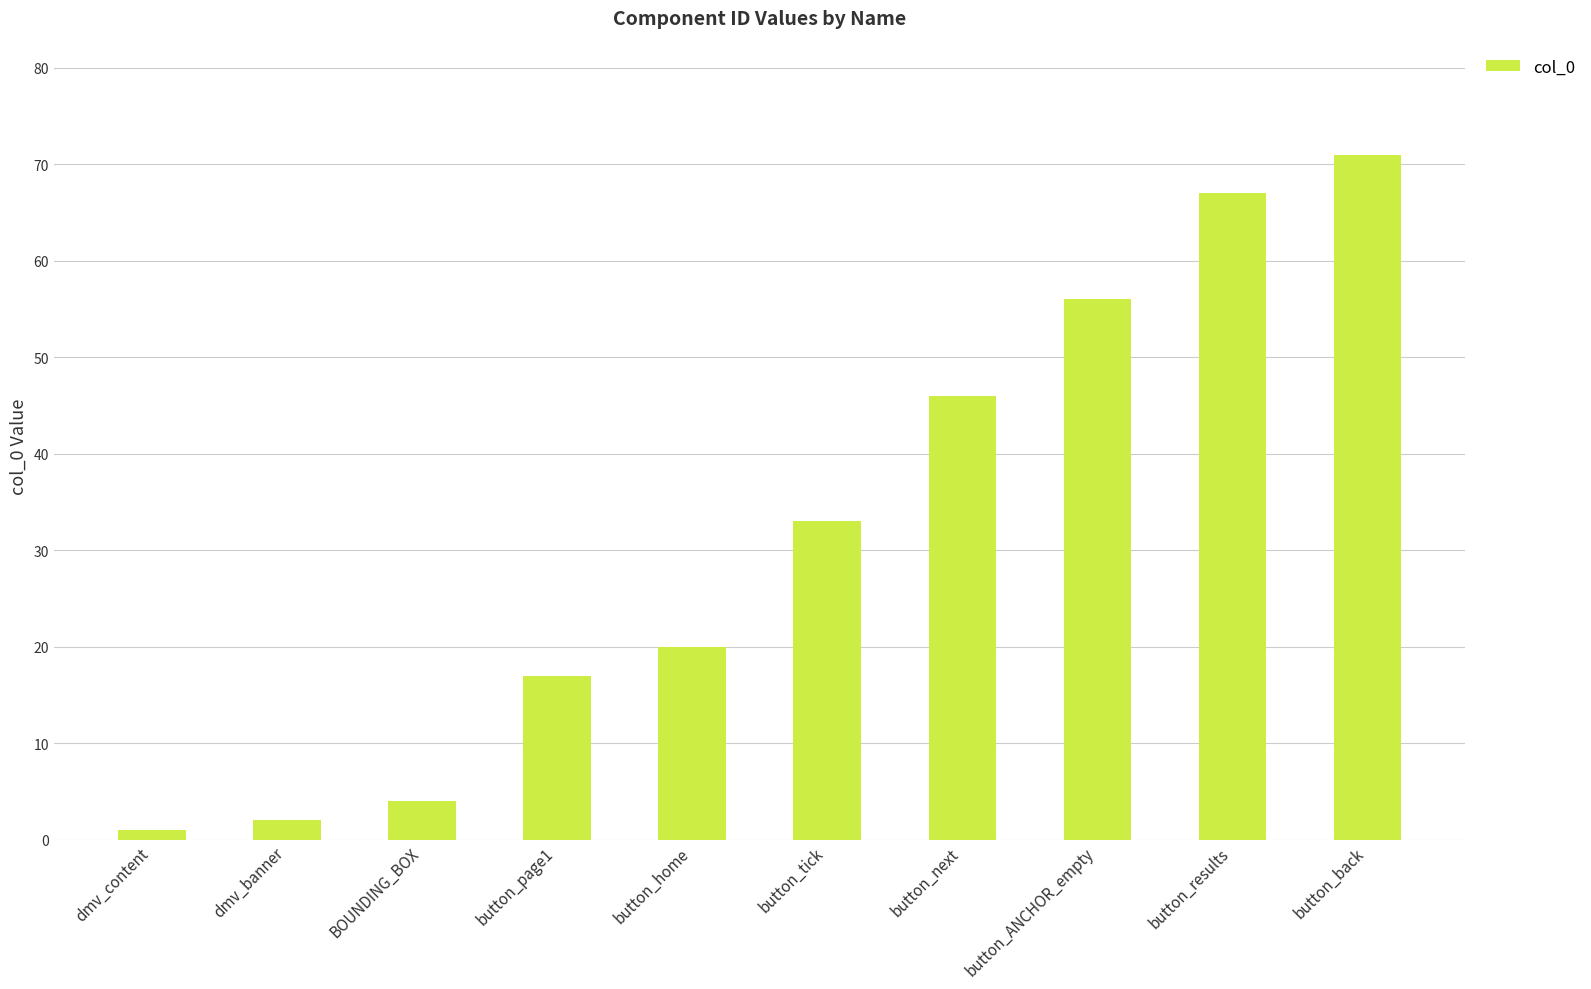

What value does the data have at button_home, to the nearest 10?

20